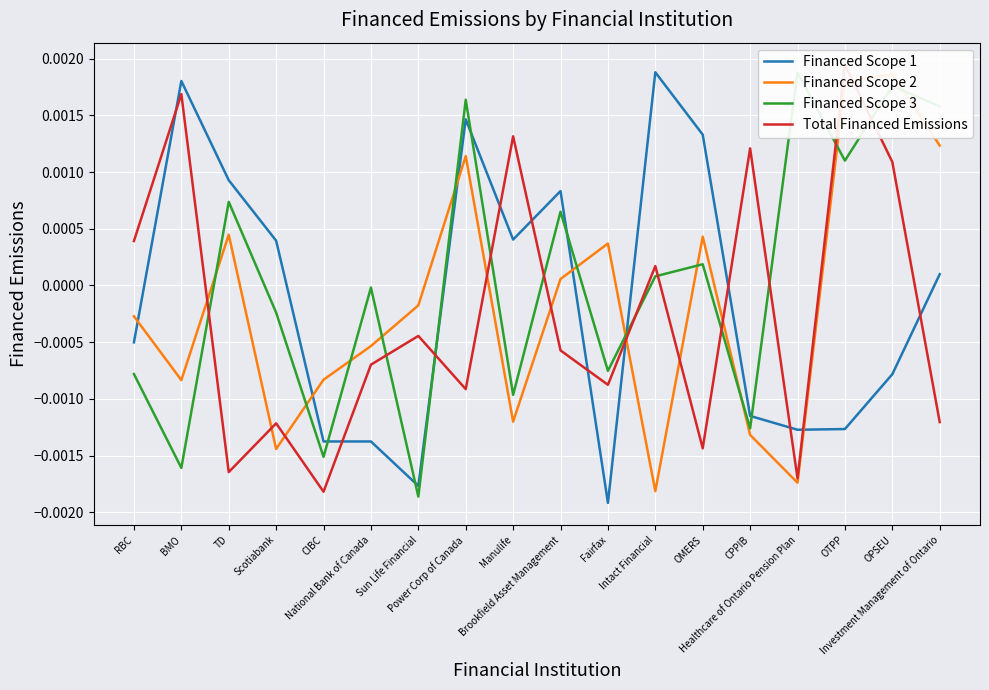

Which series has the largest total across all categories?

Financed Scope 3